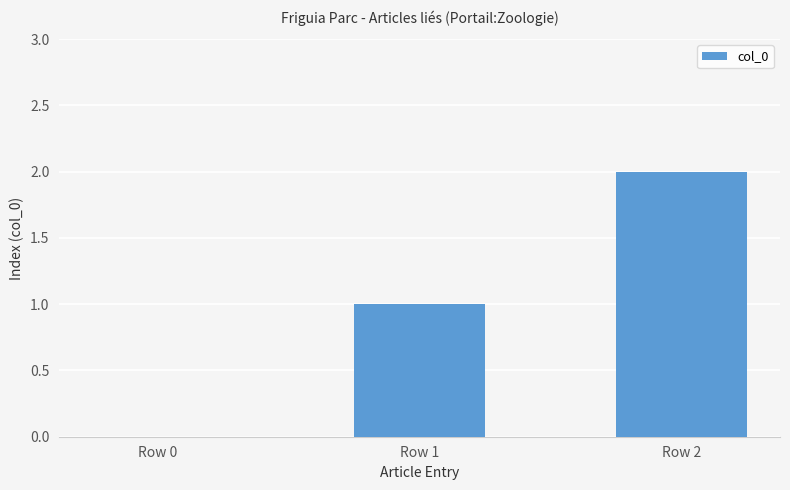

Reading right to left, list all the values displayed in this chart.

2	1	0